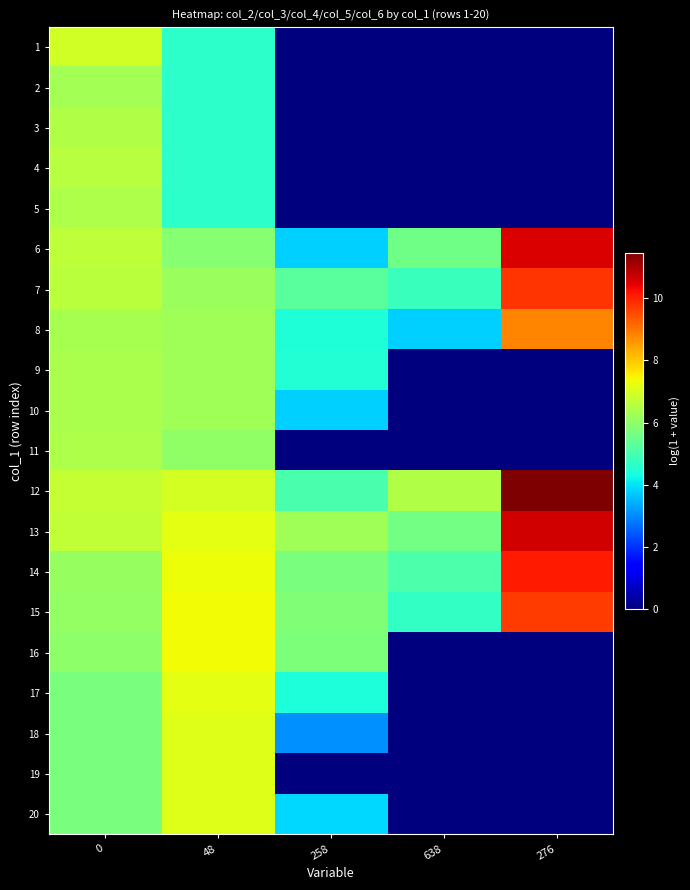

Between 638 and 48, which is larger?

48